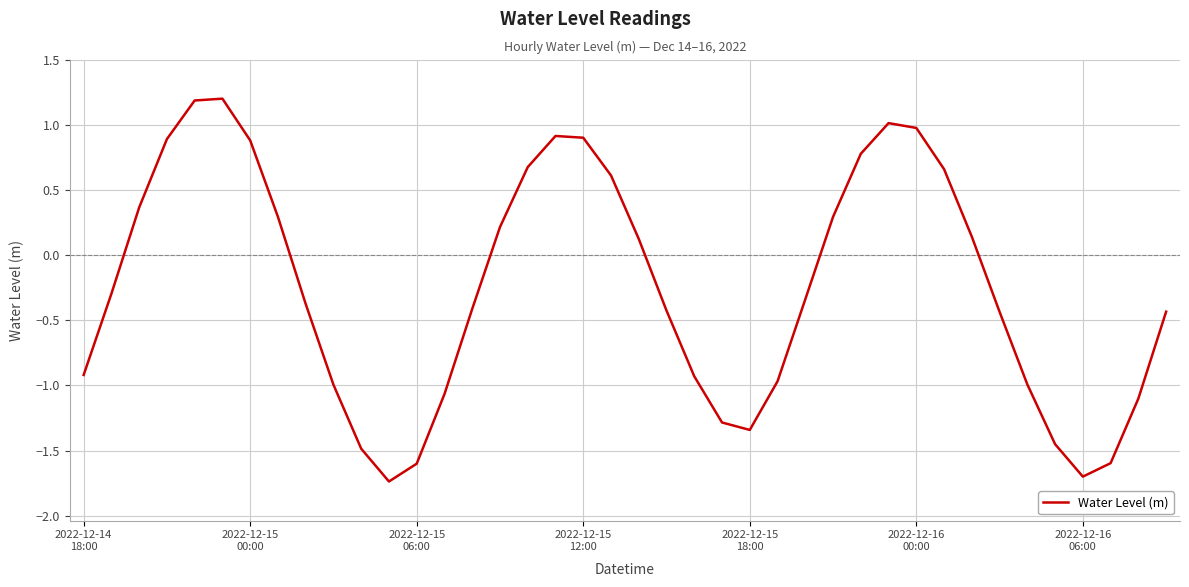

What is the difference between the maximum and minimum values?

2.9